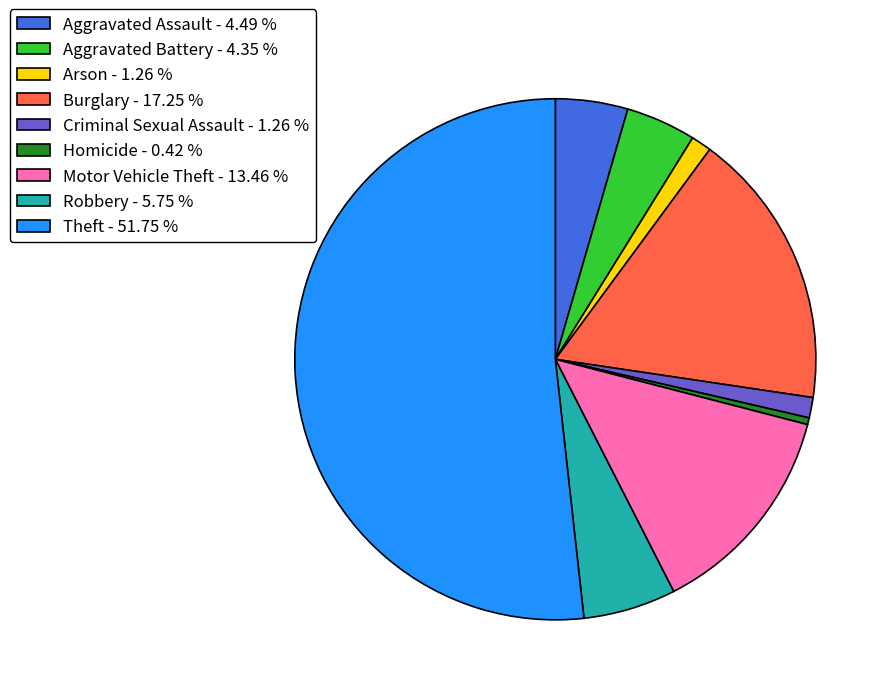

How many segments does this pie chart have?

9